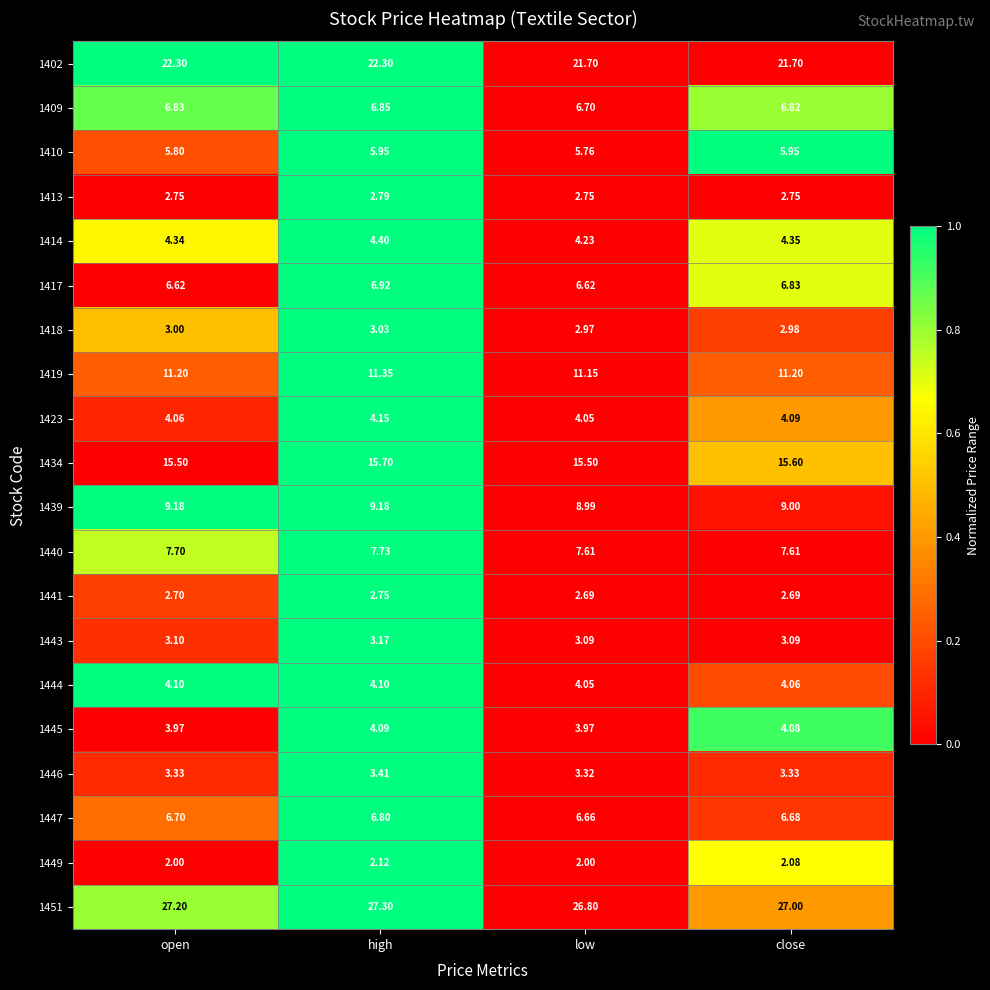

Which label corresponds to the largest value in the chart?

high